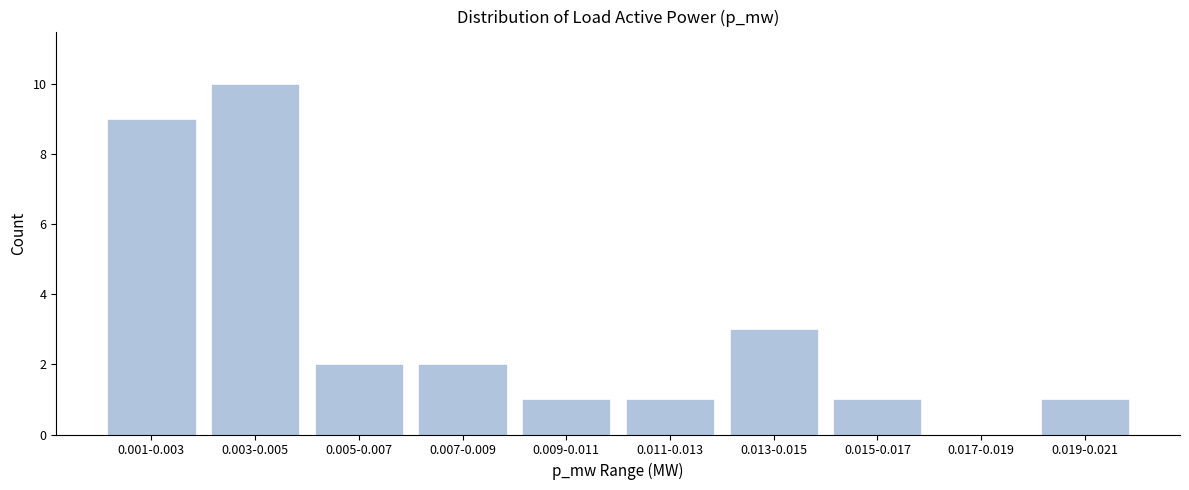

Reading right to left, what are all the values shown in this chart?

0.019-0.021=1	0.017-0.019=0	0.015-0.017=1	0.013-0.015=3	0.011-0.013=1	0.009-0.011=1	0.007-0.009=2	0.005-0.007=2	0.003-0.005=10	0.001-0.003=9